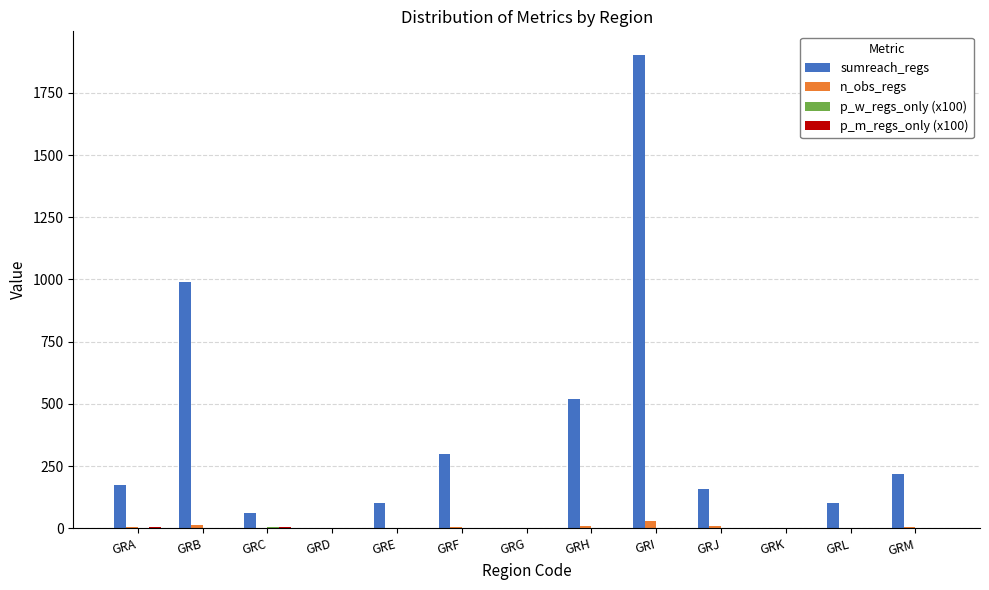

The value of n_obs_regs at GRF is 6.0. True or false?

True